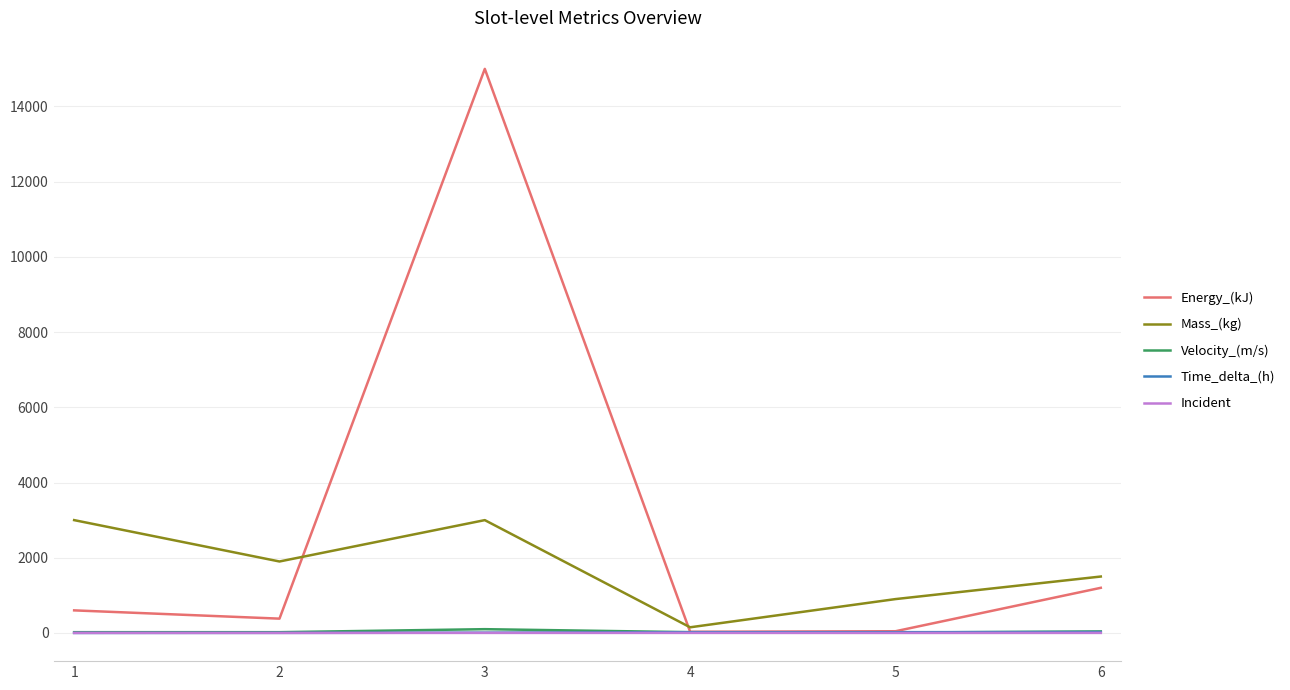

Which series has the widest spread of values?

Energy_(kJ)